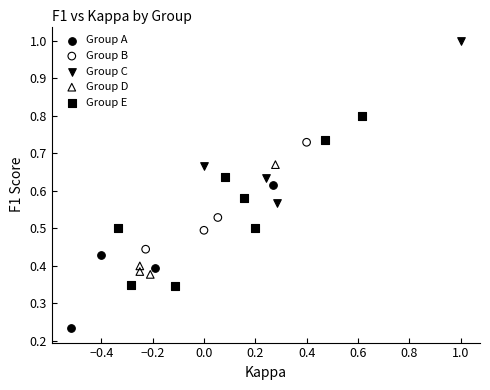

Which series contains the lowest Y value?

Group A